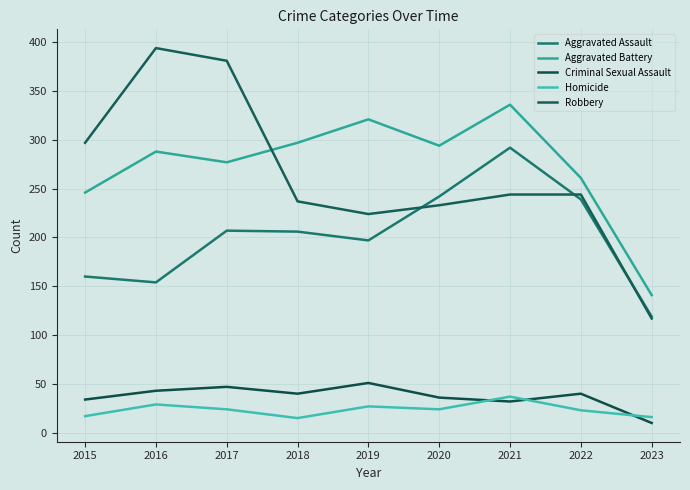

At how many categories does at least one series exceed 335?

3